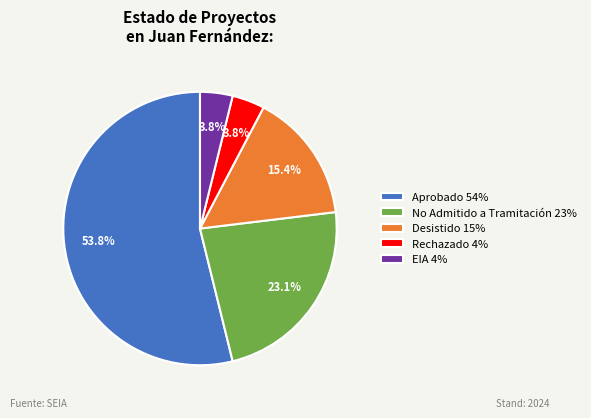

Does any single category account for the majority?

Yes